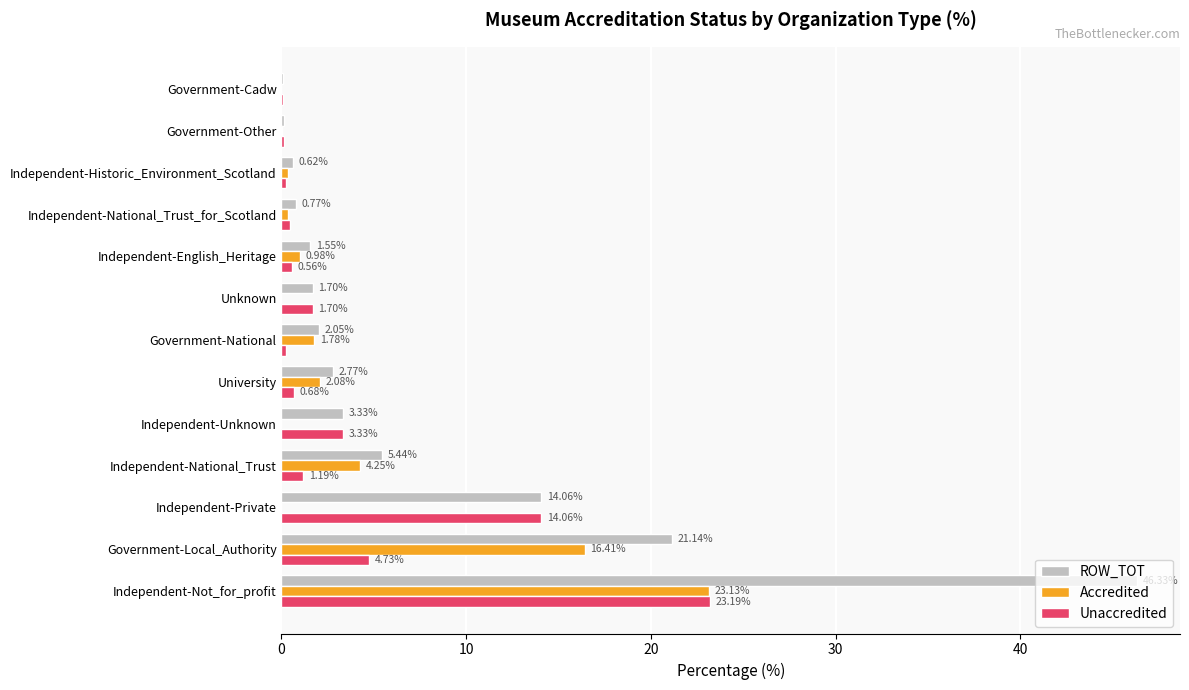

Which series changed the most between Independent-Unknown and Government-National?

Unaccredited